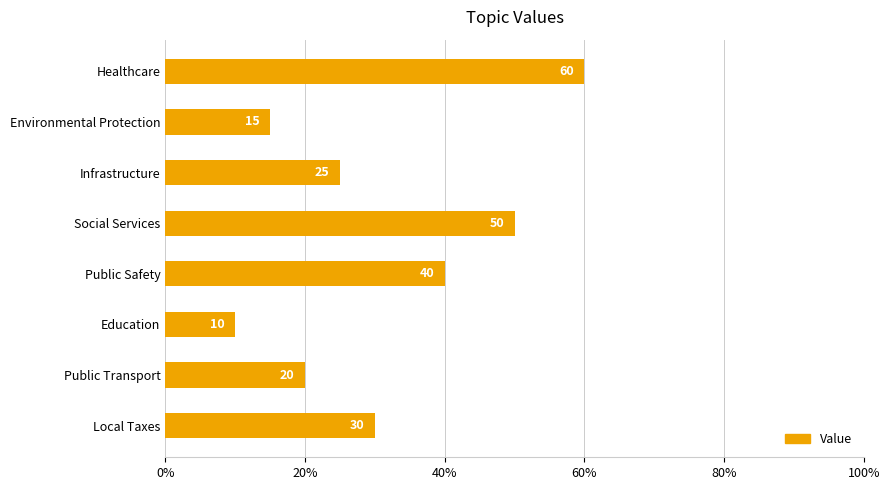

Rank the categories by value from lowest to highest.

Education, Environmental Protection, Public Transport, Infrastructure, Local Taxes, Public Safety, Social Services, Healthcare